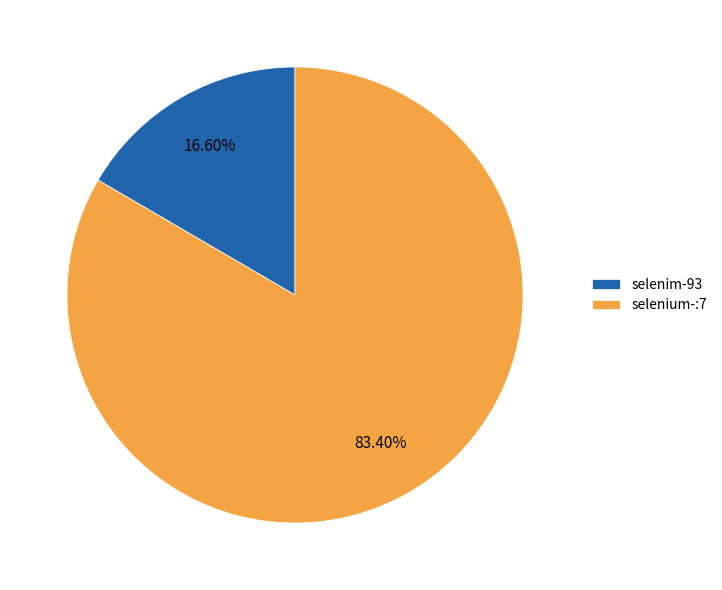

To the nearest percent, what is the combined percentage of selenim-93 and selenium-:7?

100%